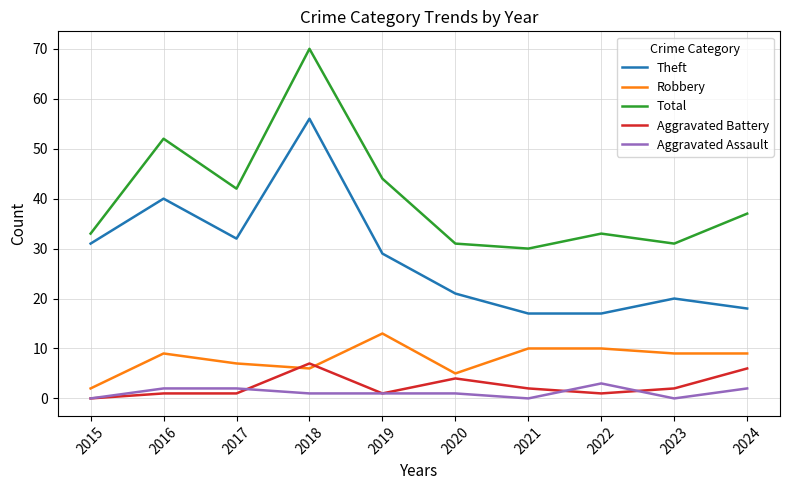

What is the minimum value for Total?

30